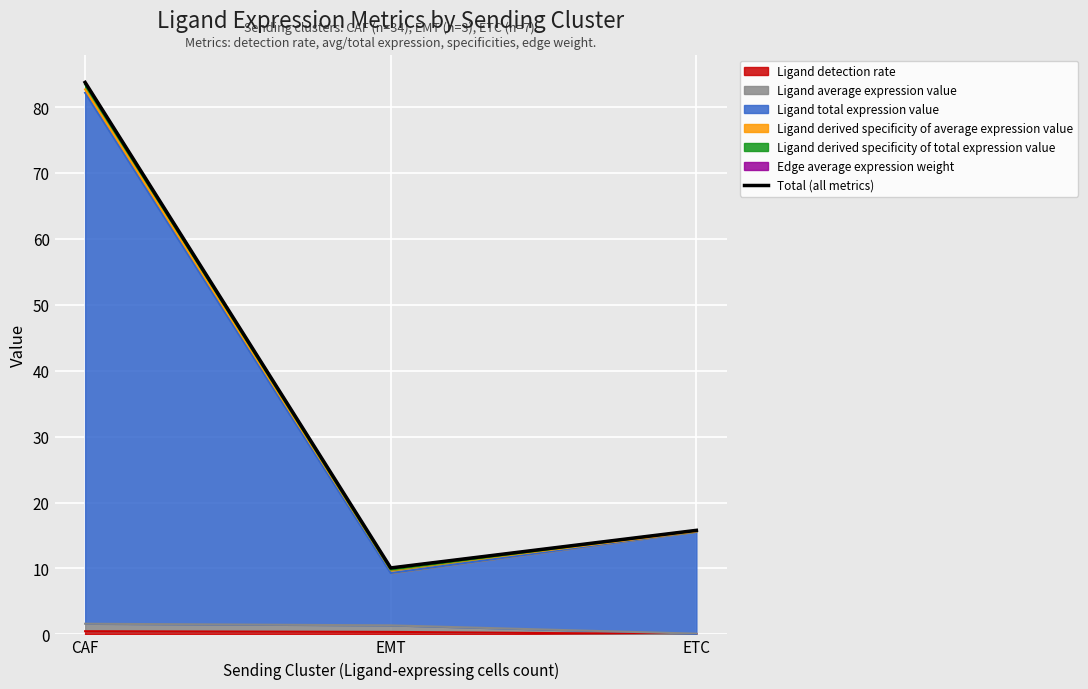

Reading left to right, what are all the values shown in this chart?

CAF=83.7	EMT=10.1	ETC=15.8